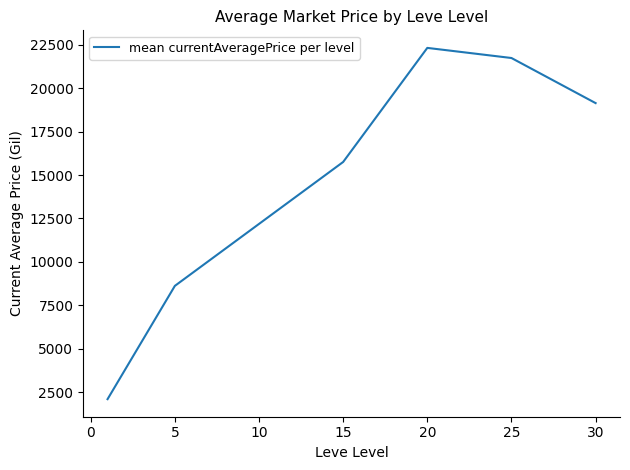

Does the chart display data point markers on the line(s)?

No